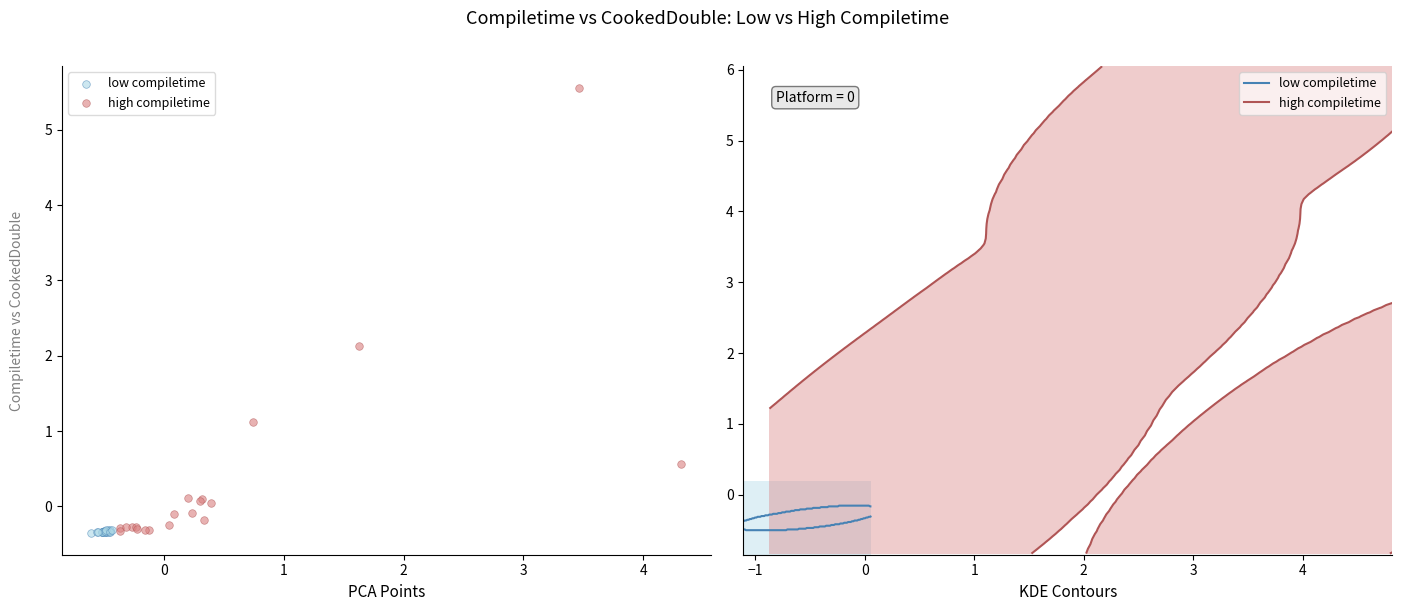

What are all the series names shown in the legend?

low compiletime, high compiletime